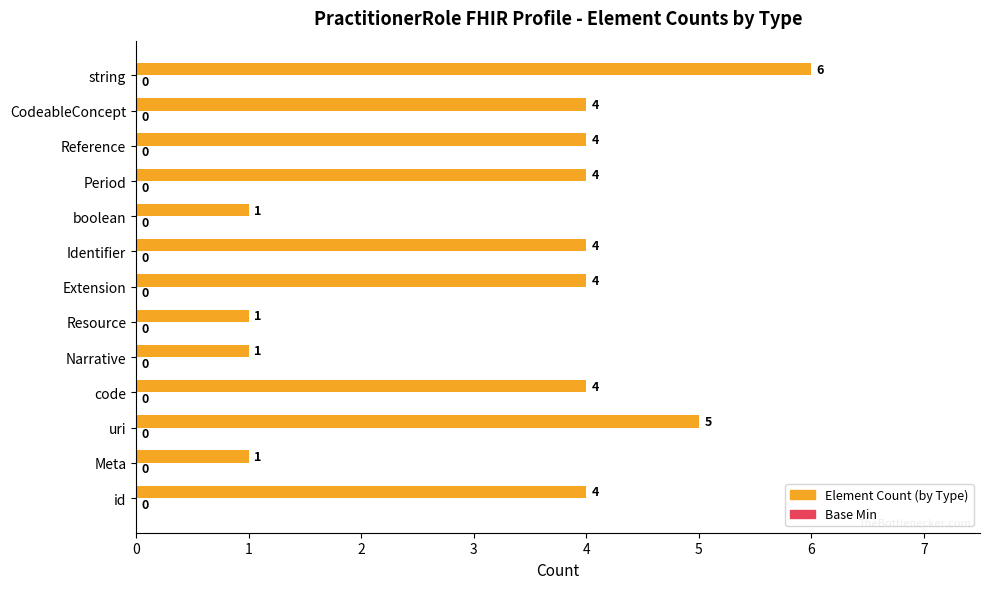

What is the difference between the maximum and minimum values?

5